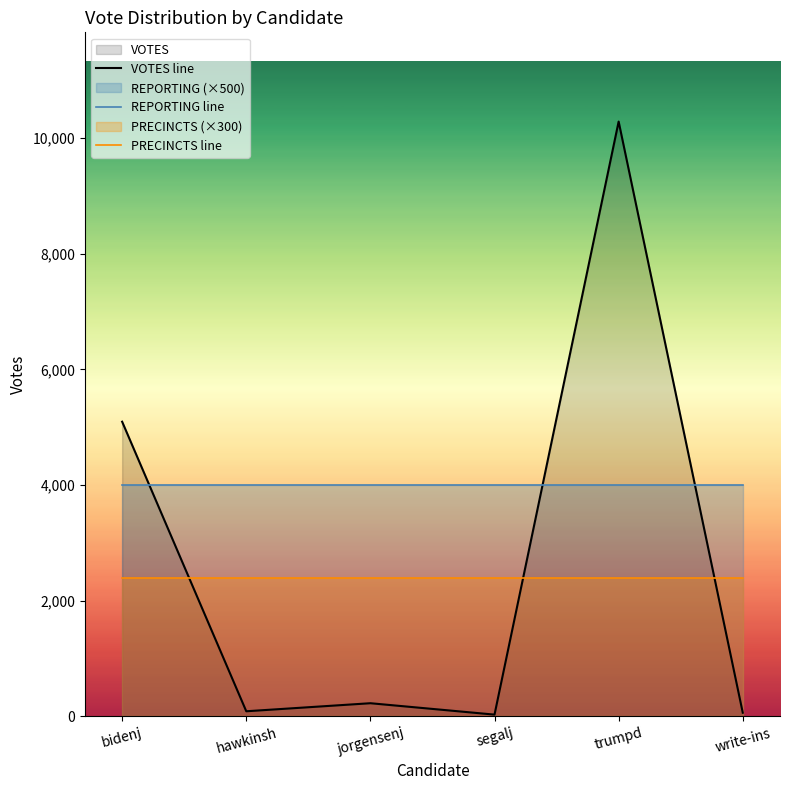

Which category has the highest value in the PRECINCTS line series?

bidenj